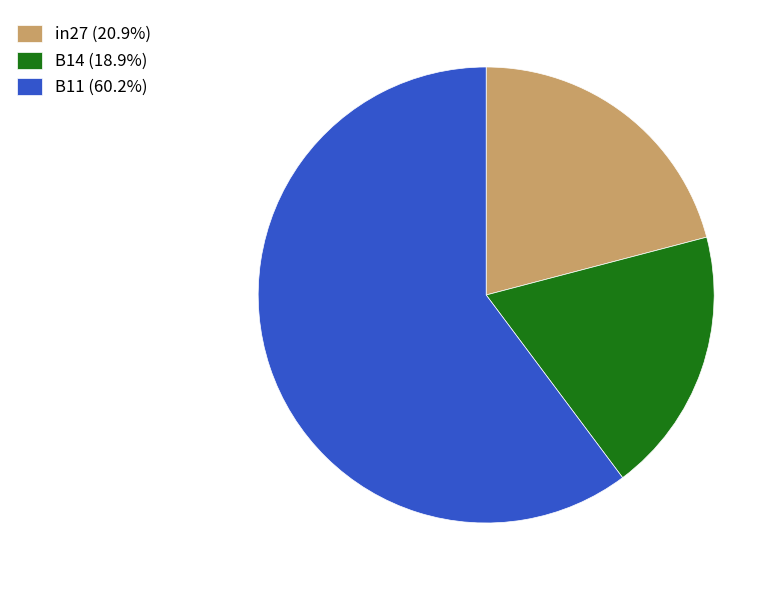

Between B11 and B14, which is larger?

B11